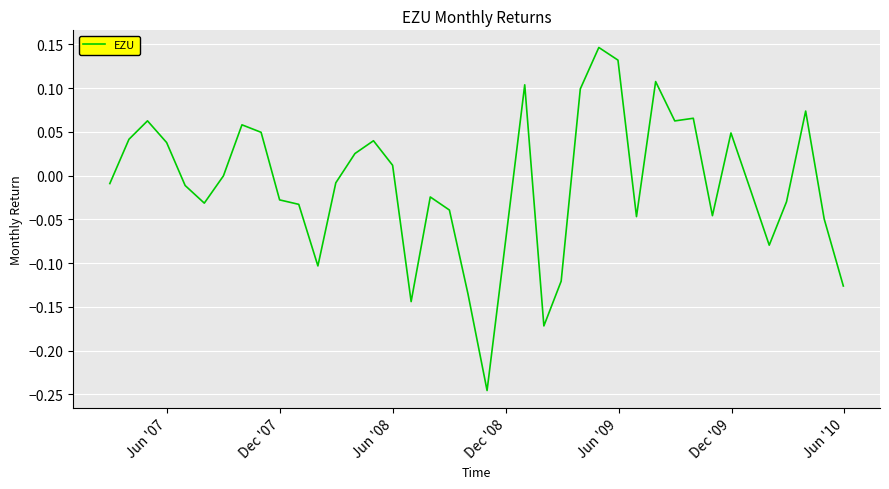

Is this an area chart (filled region under the line)?

No